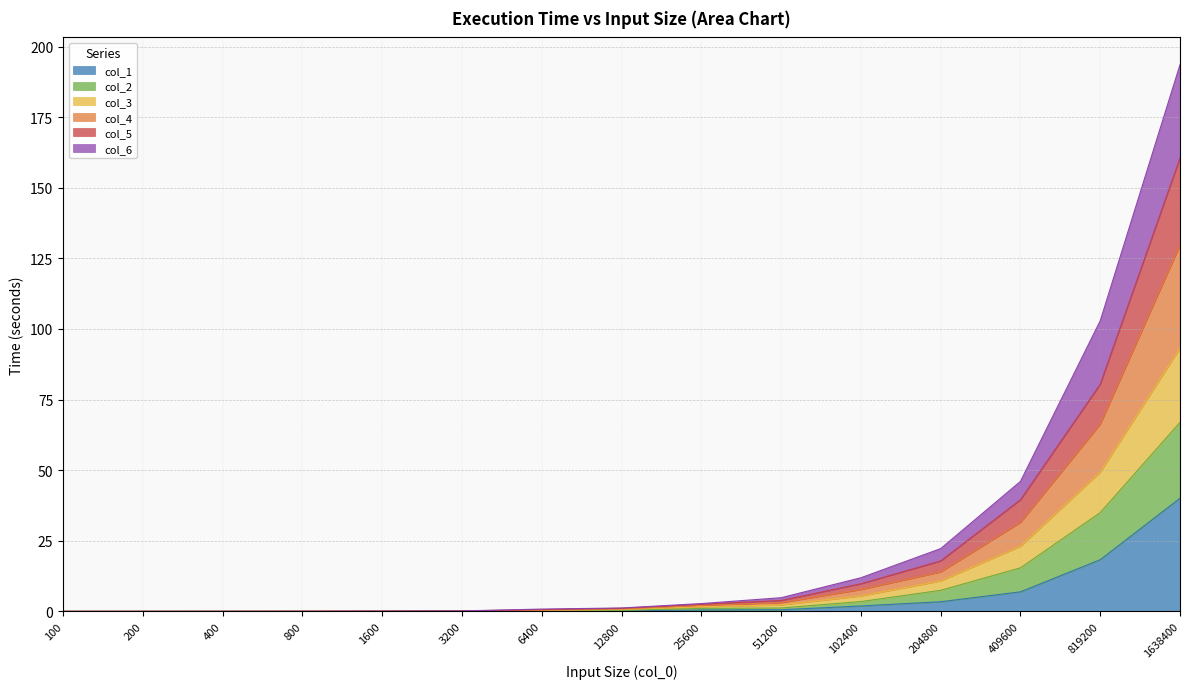

Which label corresponds to the largest value in the chart?

1638400